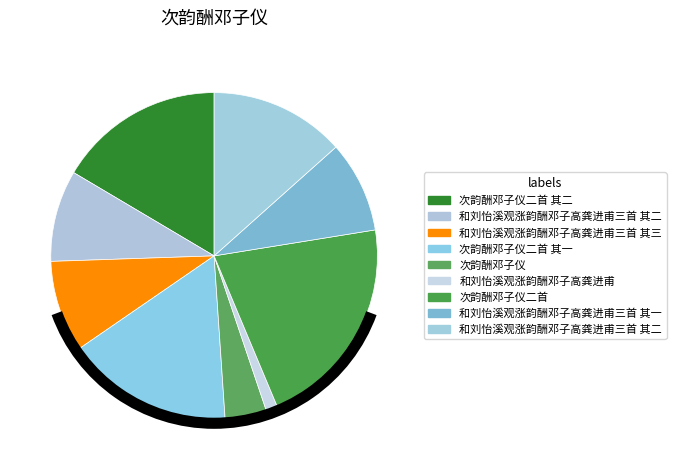

What is the largest slice in the pie chart?

次韵酬邓子仪二首